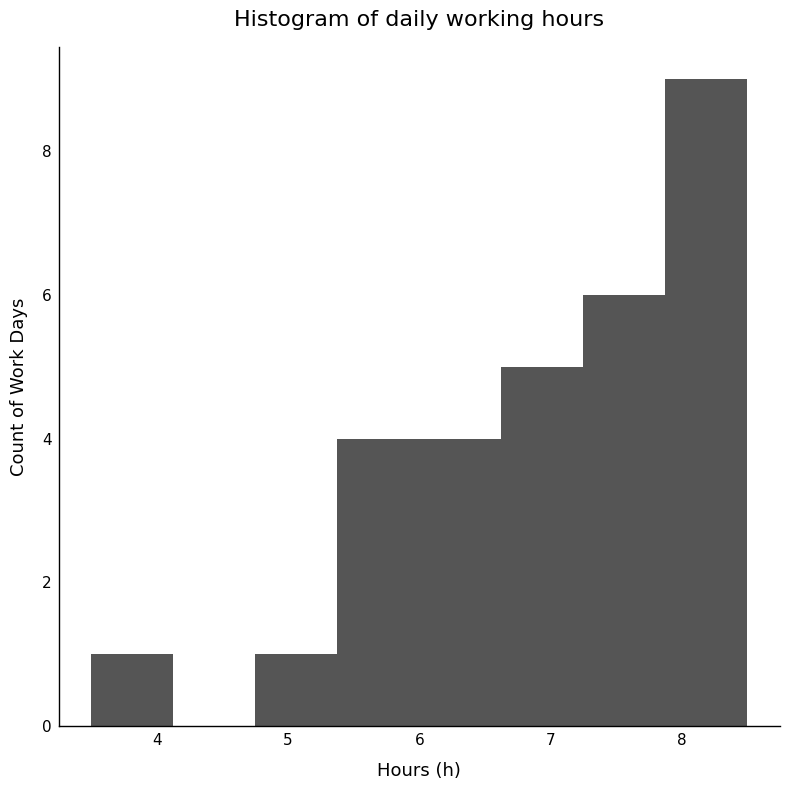

Reading left to right, transcribe this chart: for each bar, give the range it covers on the x-axis and its height. Neither the bar edges nor the heights are printed on the chart, so give them approximately, as read against the axes.

3.5 to 4.1: 1
4.1 to 4.8: 0
4.8 to 5.4: 1
5.4 to 6.0: 4
6.0 to 6.6: 4
6.6 to 7.3: 5
7.3 to 7.9: 6
7.9 to 8.5: 9